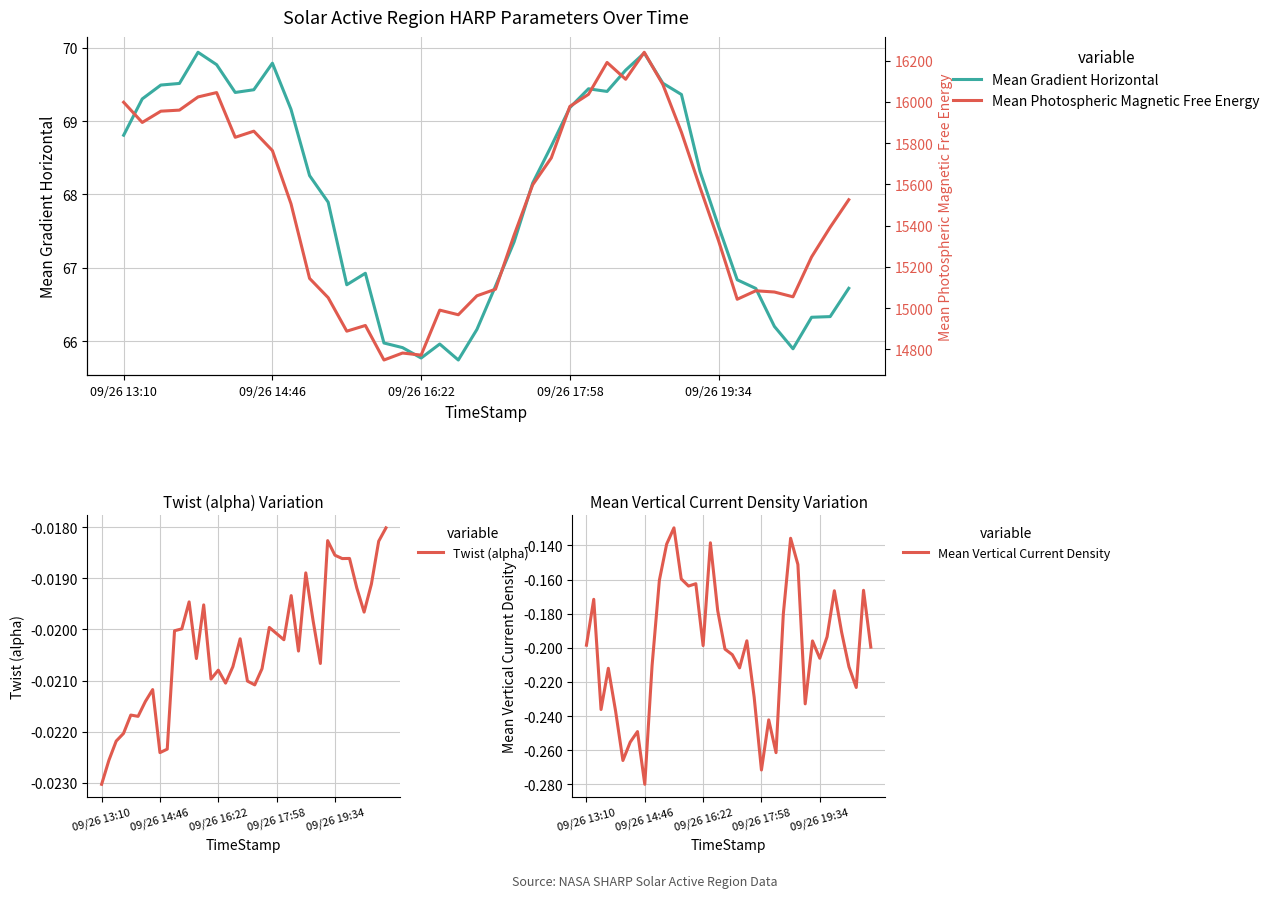

Is this an area chart (filled region under the line)?

No